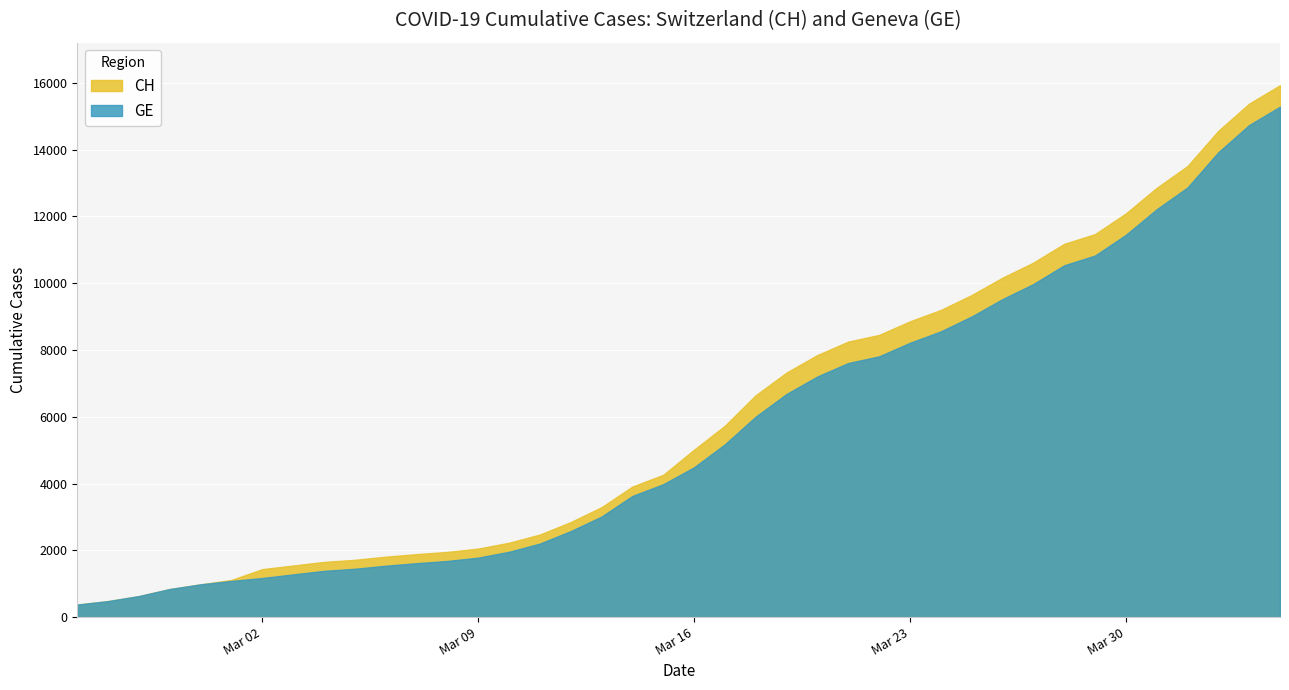

True or false: GE has more than 1 interior local peaks.

False